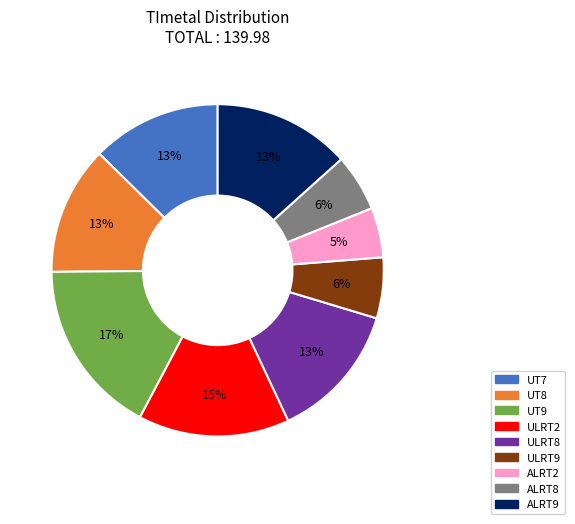

Does ULRT9 represent more than half of the total?

No